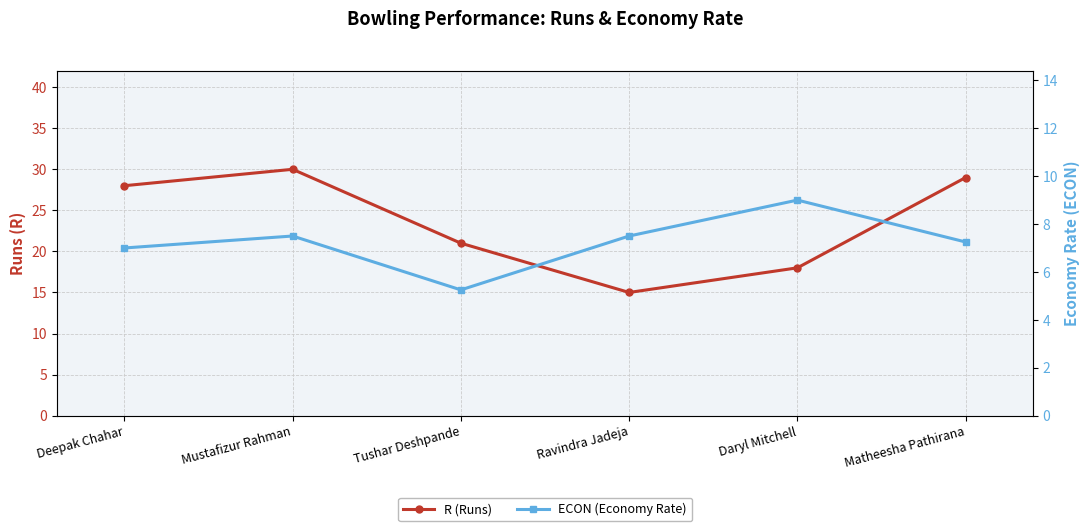

What is the difference between the maximum and minimum values in the ECON (Economy Rate) series?

3.8